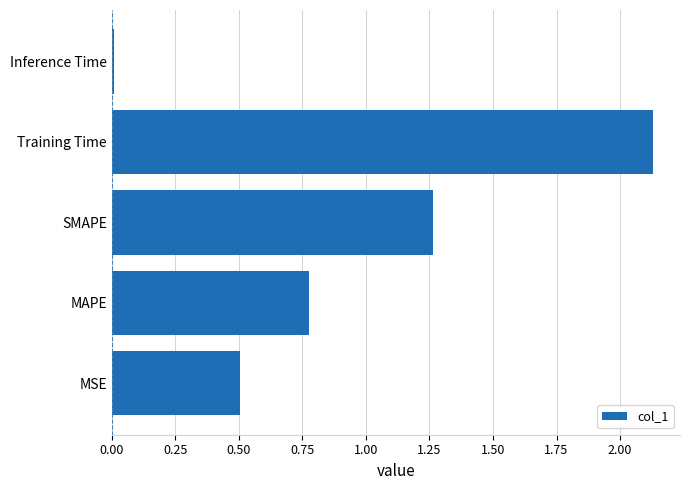

What is the change in value from MSE to Training Time?

+1.6